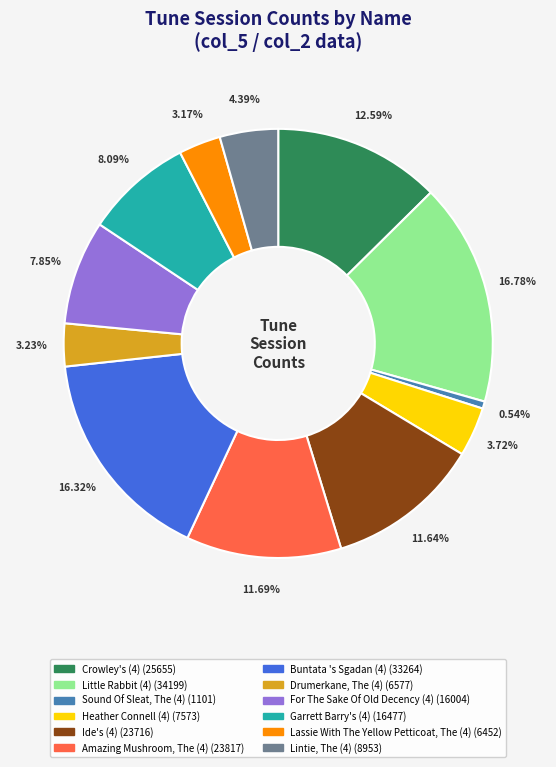

Combined, do Ide's (4) and Heather Connell (4) account for over 50%?

No